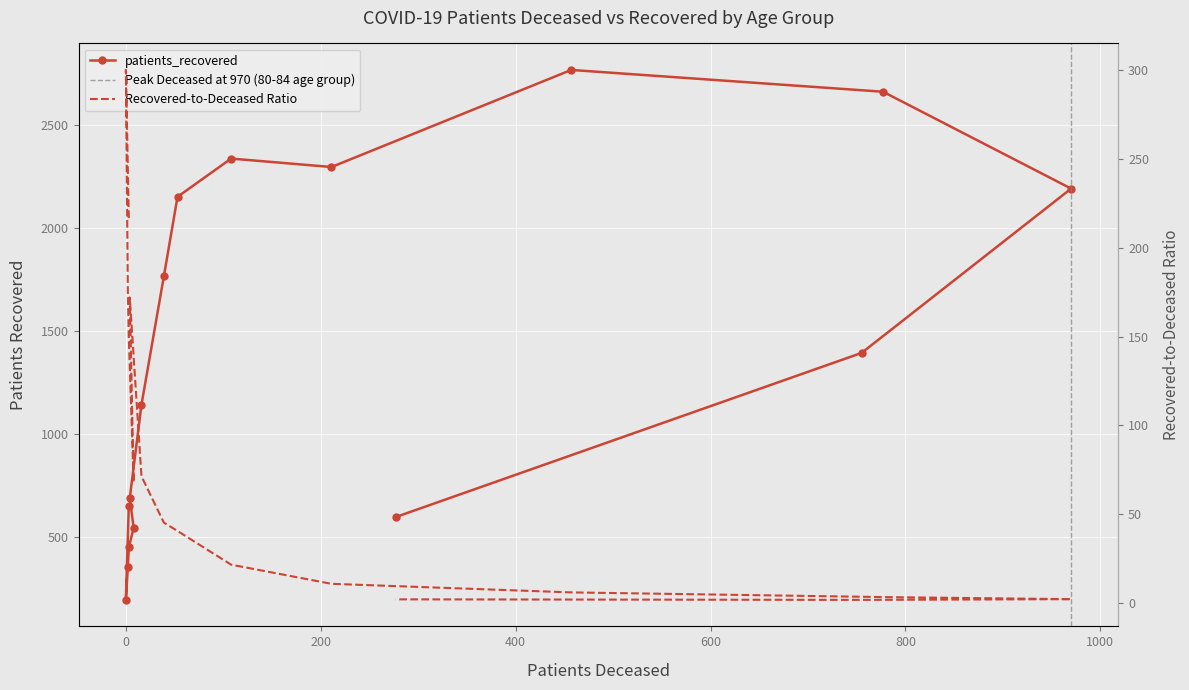

At which label is the value closest to 1481?

85 - 89